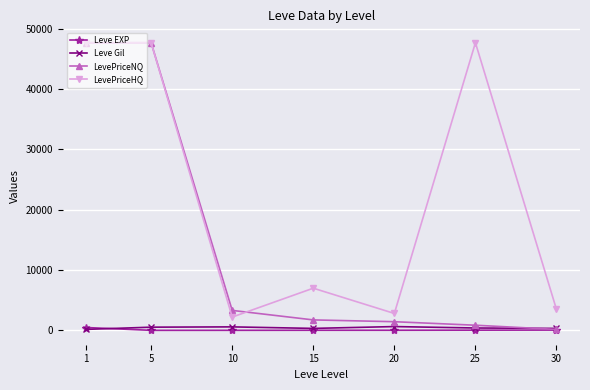

What is the smallest value displayed?

2.3